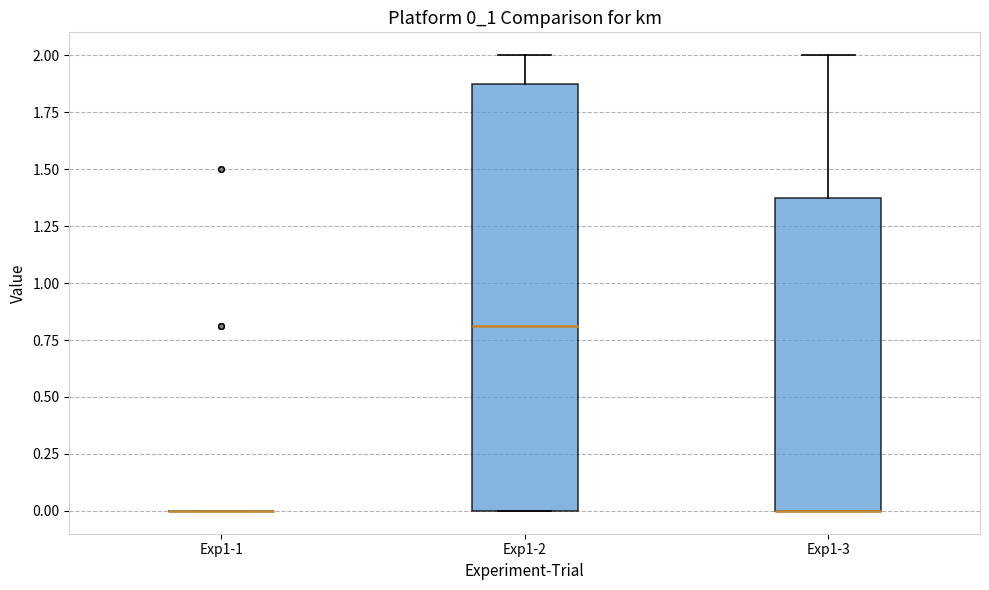

Reading left to right, transcribe this box plot: for each box, give where its median line is, the range the box spans, and where its two whiskers end, as read against the y-axis. The values are not printed on the chart, so give them approximately, as read against the axis.

Exp1-1: box collapsed to a line at 0.0, whiskers 0.0 to 0.0
Exp1-2: median 0.8, box 0.0 to 1.9, whiskers 0.0 to 2.0
Exp1-3: median 0.0 (drawn on the box's lower edge), box 0.0 to 1.4, whiskers 0.0 to 2.0